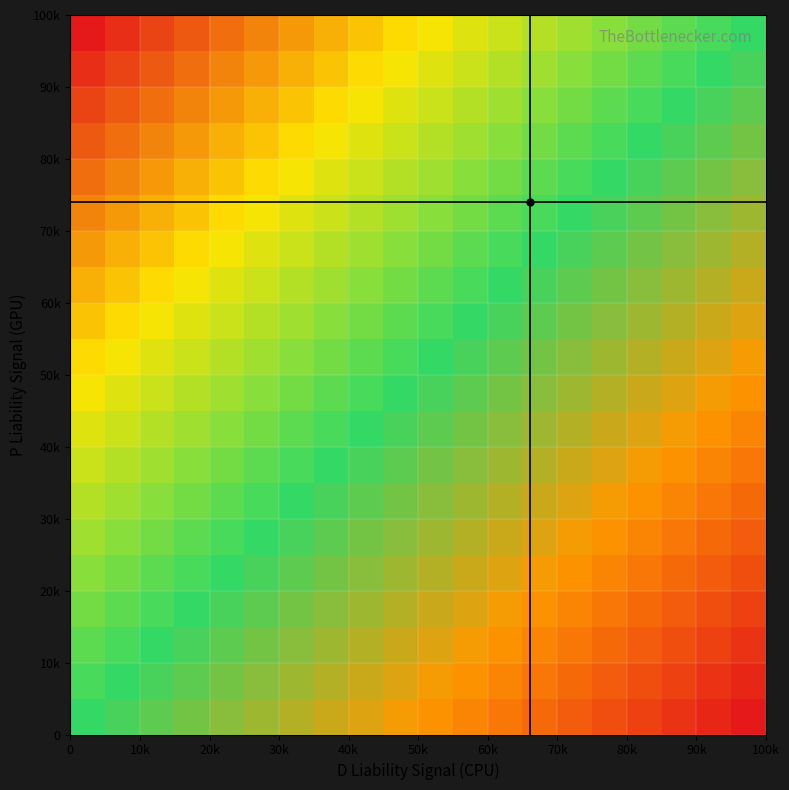

How many data points does each series have?

20